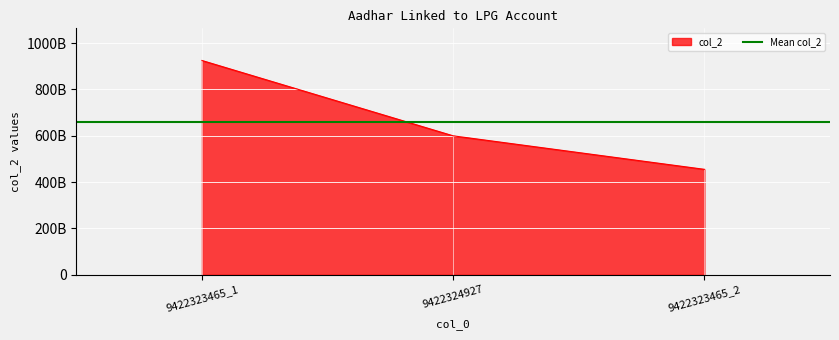

Rank the categories by value from lowest to highest.

9422323465_2, 9422324927, 9422323465_1